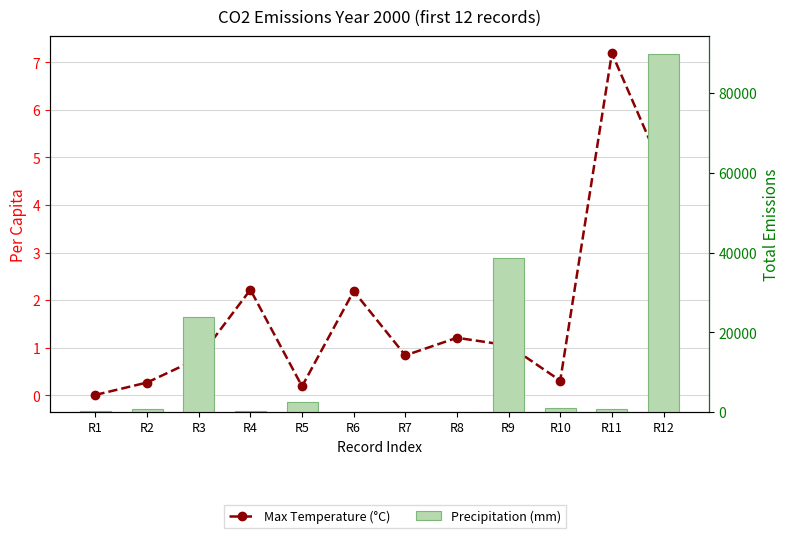

What is the greatest value displayed?

89840.0